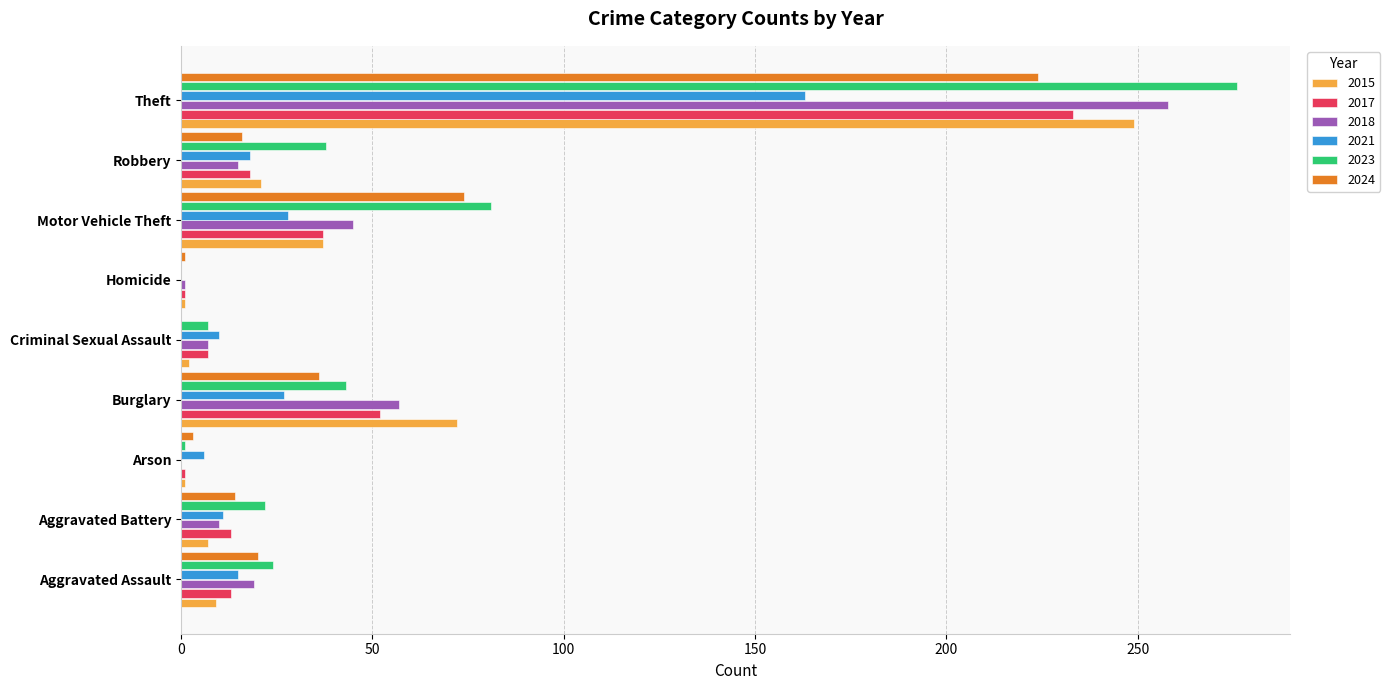

The 2023 series shows 43 at Burglary. True or false?

True